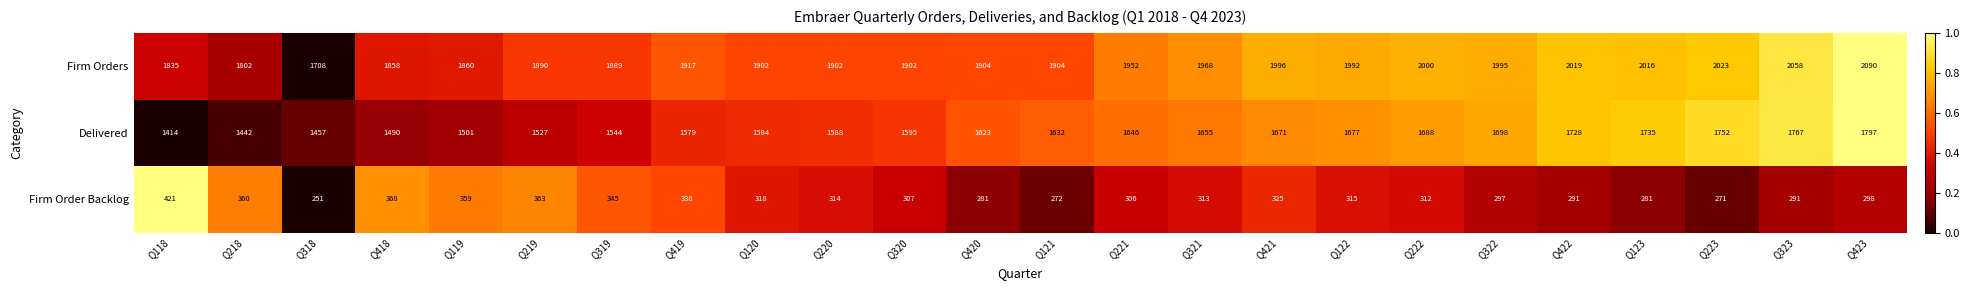

What is the approximate value of Firm Order Backlog at Q118, to the nearest 10?

420